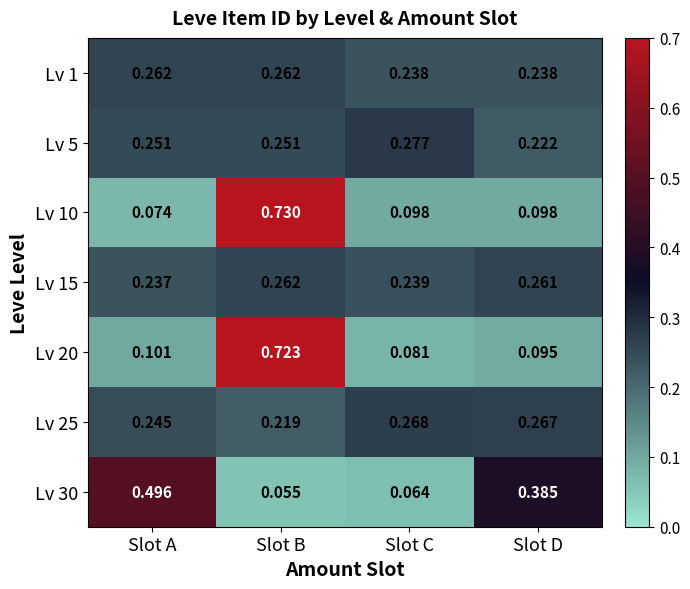

At which category is the sum across all series the highest?

Slot B